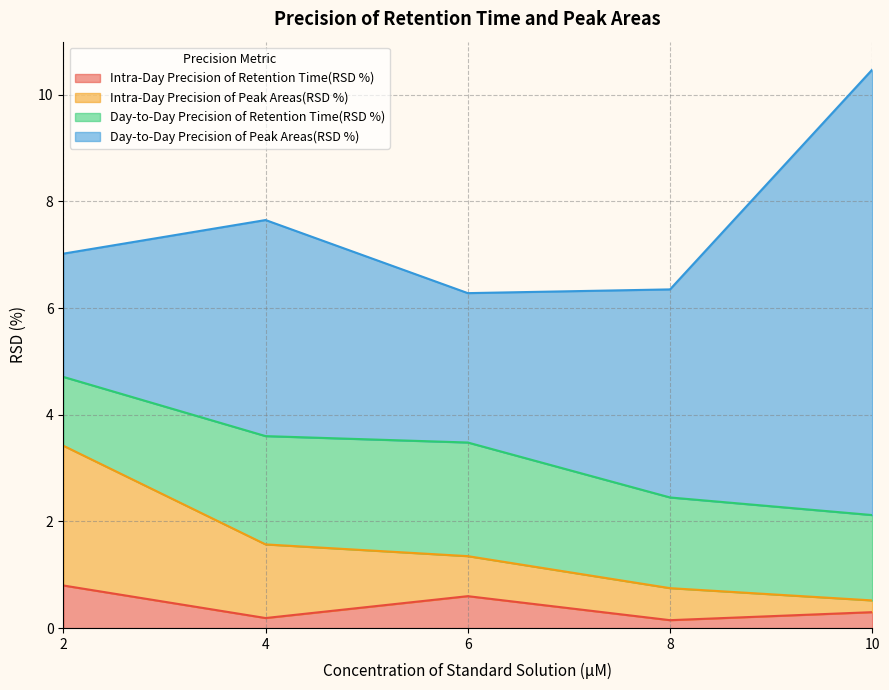

At which category is the sum across all series the highest?

10